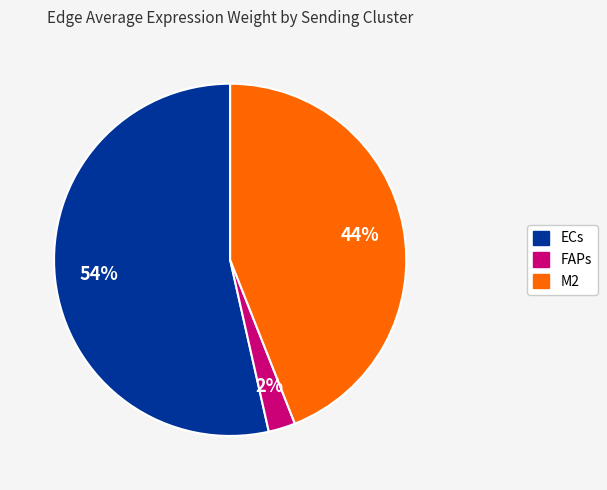

To the nearest percent, what portion does FAPs represent?

2%